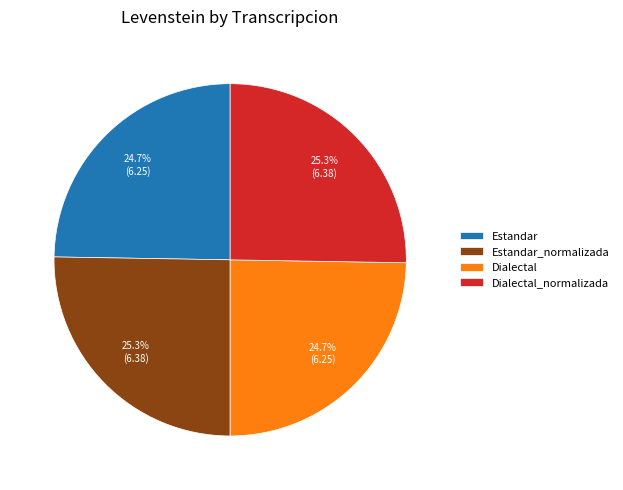

Does any single category account for the majority?

No